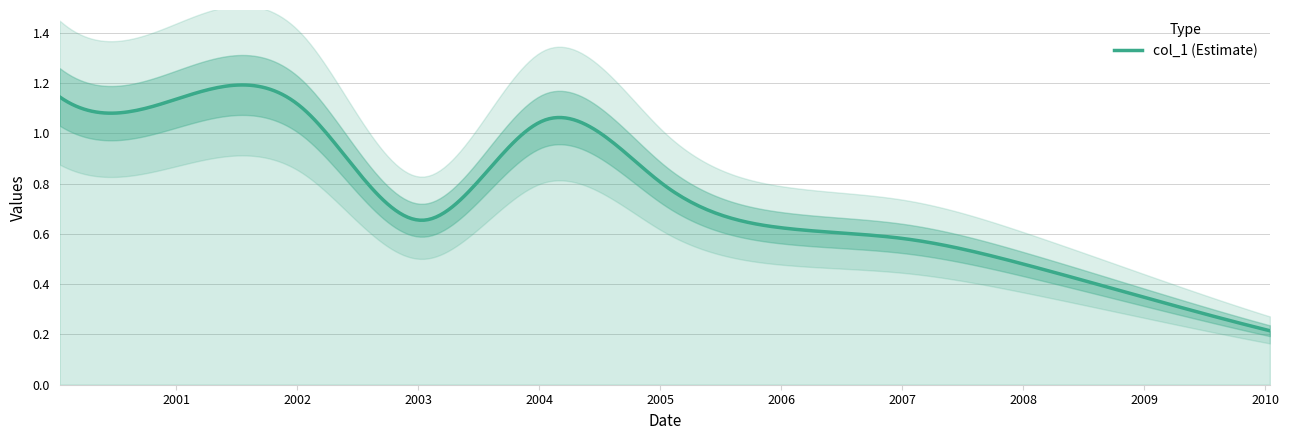

Rank the categories by value from highest to lowest.

2000-01-15, 2001-01-15, 2002-01-15, 2004-01-15, 2005-01-15, 2003-01-15, 2006-01-15, 2007-01-15, 2008-01-15, 2009-01-15, 2010-01-15